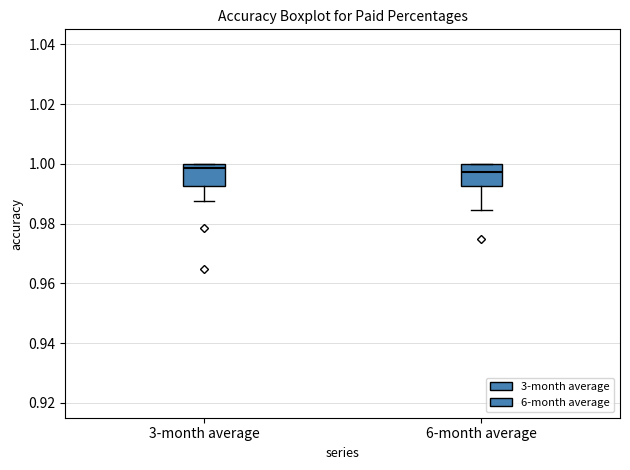

Reading left to right, transcribe this box plot: for each box, give where its median line is, the range the box spans, and where its two whiskers end, as read against the y-axis. The values are not printed on the chart, so give them approximately, as read against the axis.

3-month average: median 0.998, box 0.992 to 1.000, whiskers 0.988 to 1.000
6-month average: median 0.998, box 0.992 to 1.000, whiskers 0.984 to 1.000